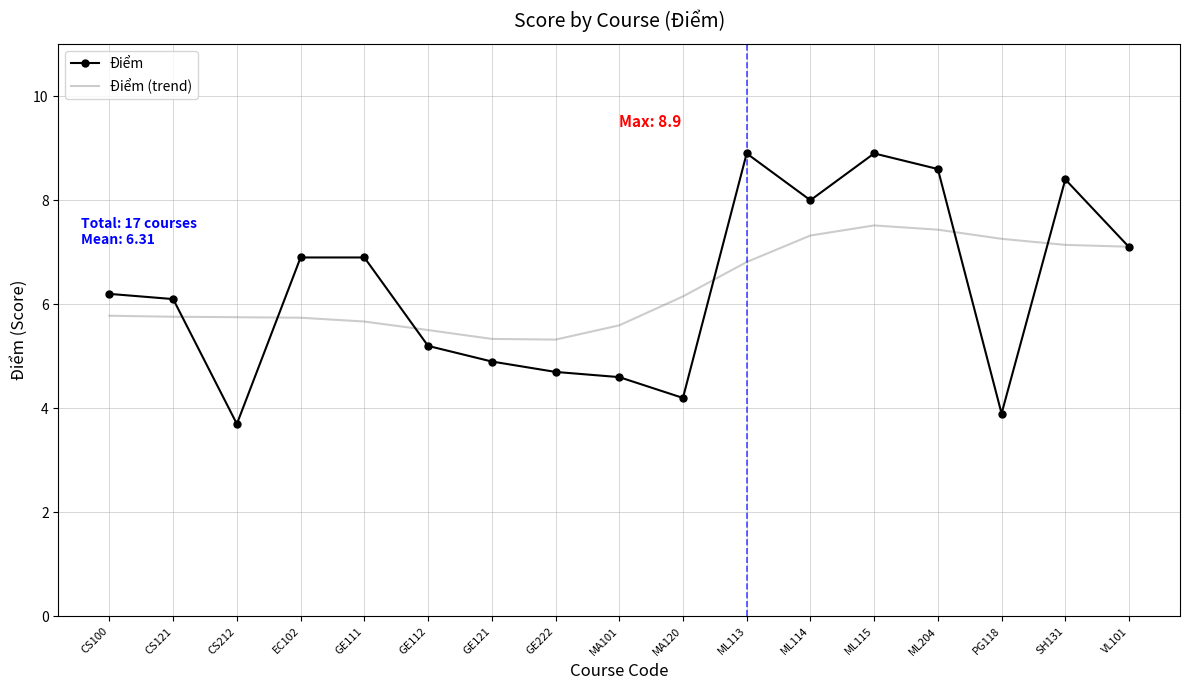

Is the value of Điểm at GE111 greater than the value of Điểm (trend) at ML115?

No